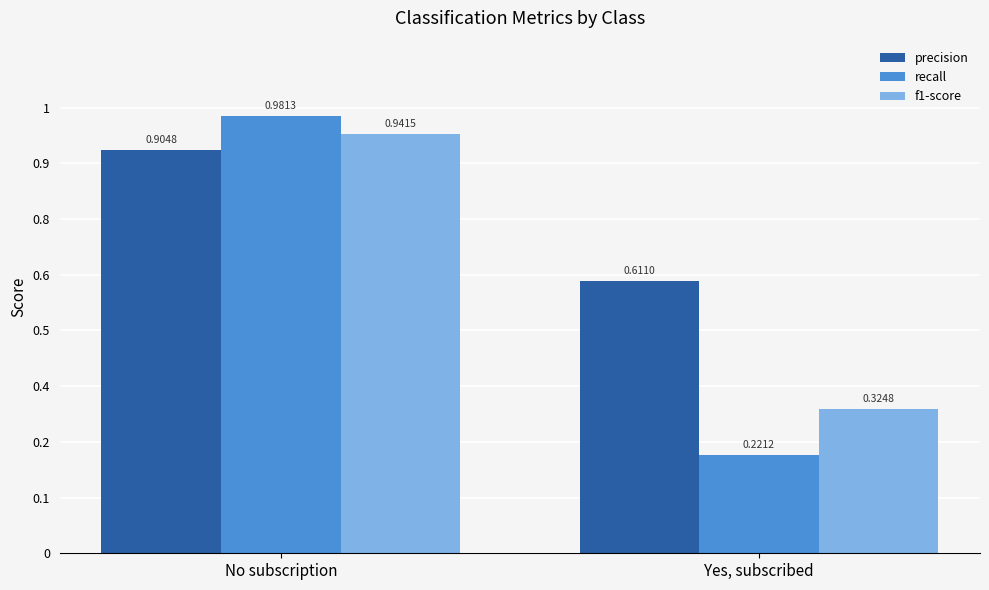

Which category has the highest value in the precision series?

No subscription